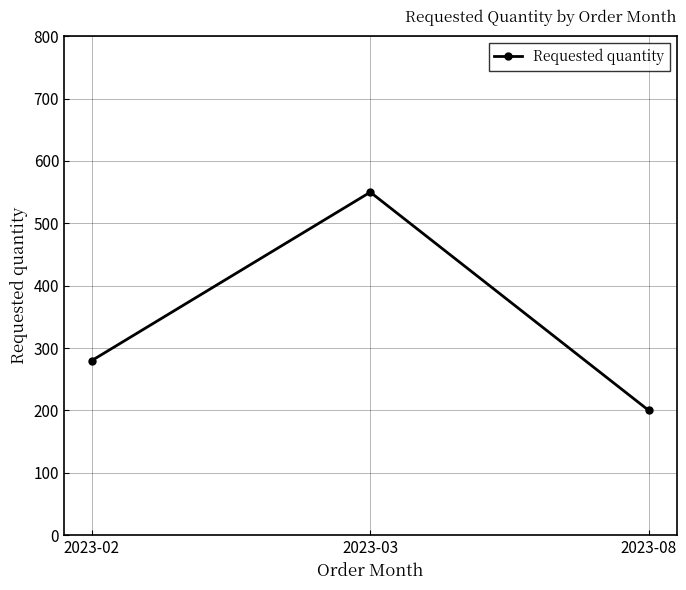

What is the difference between the maximum and minimum values?

350